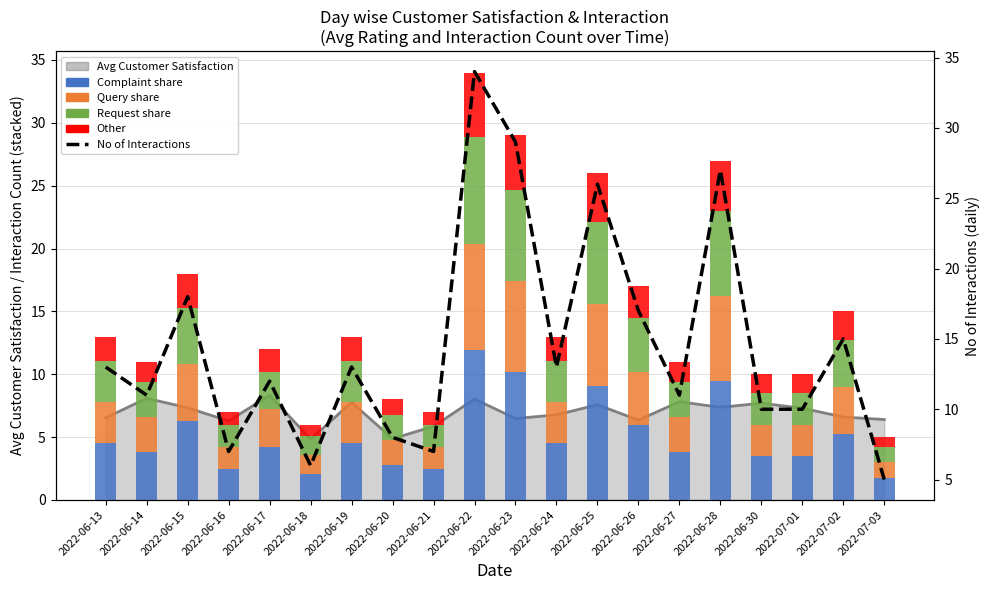

What value does the Query share series have at 2022-06-27?

2.8